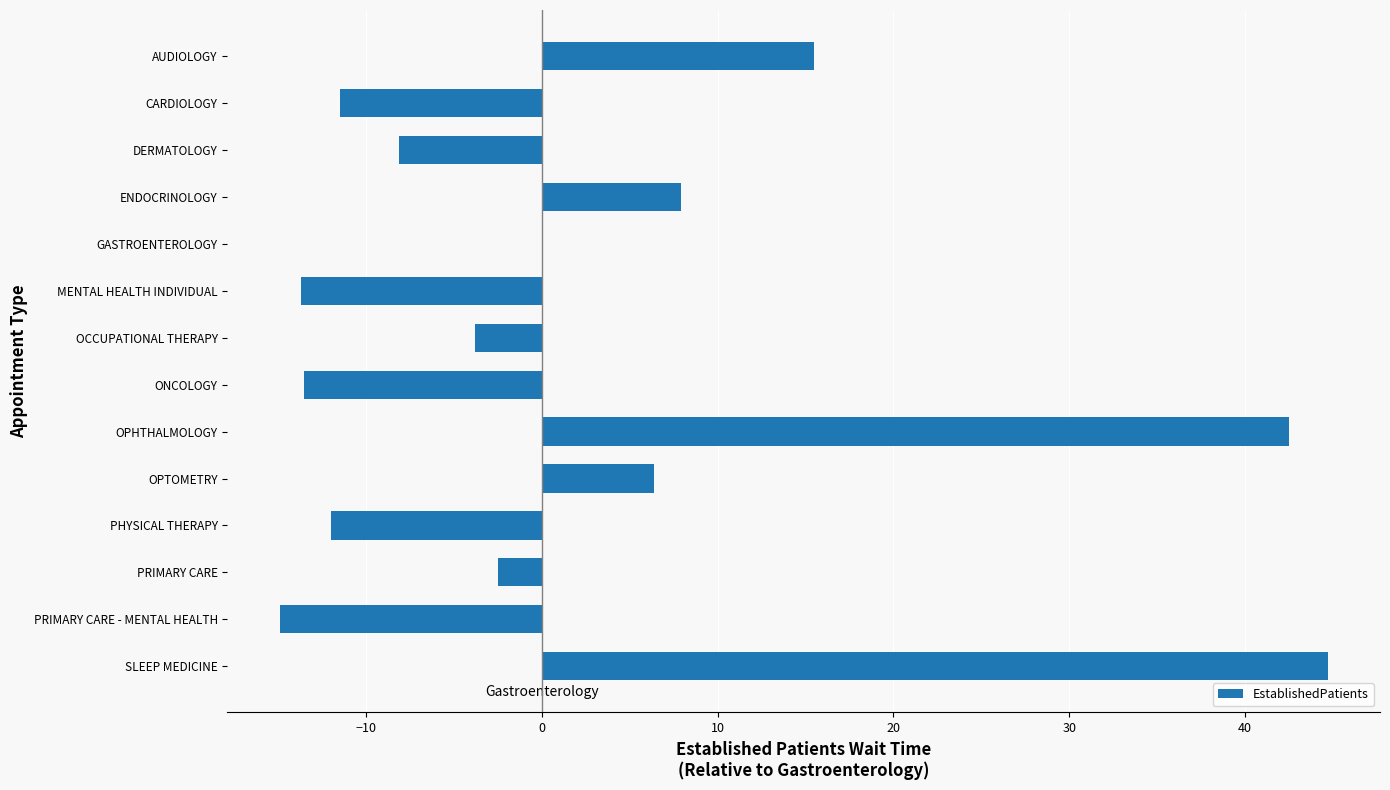

Read the value at ENDOCRINOLOGY.

7.9